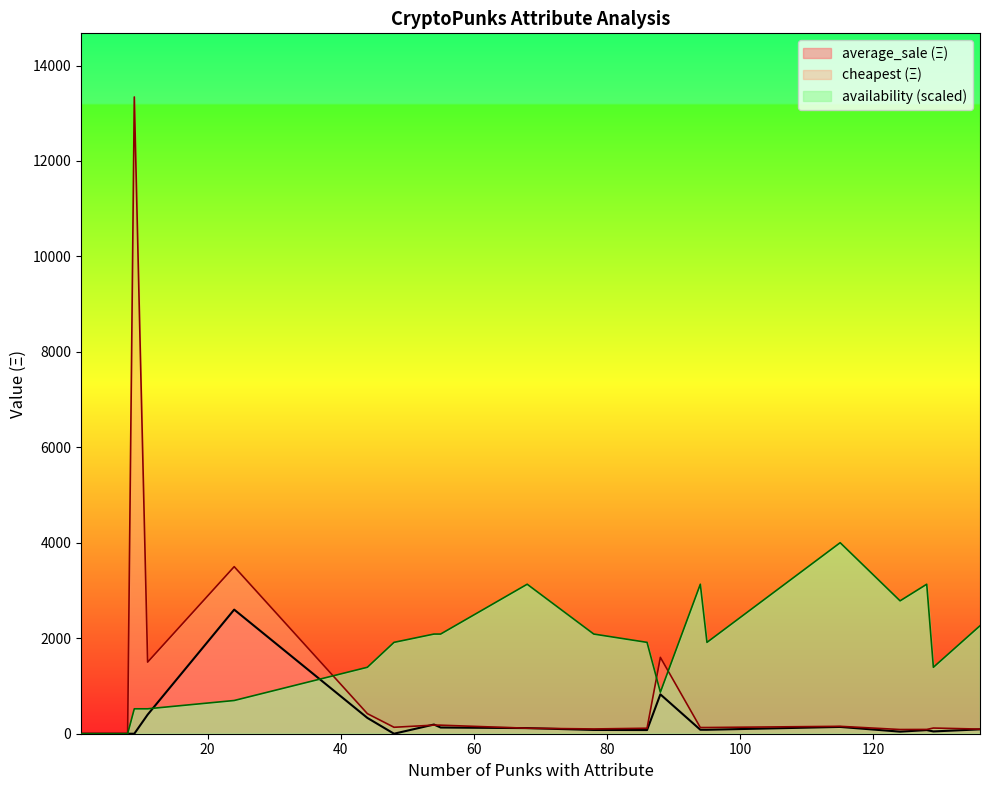

Rank the series by their average value, from highest to lowest.

availability (scaled), cheapest (Ξ), average_sale (Ξ)